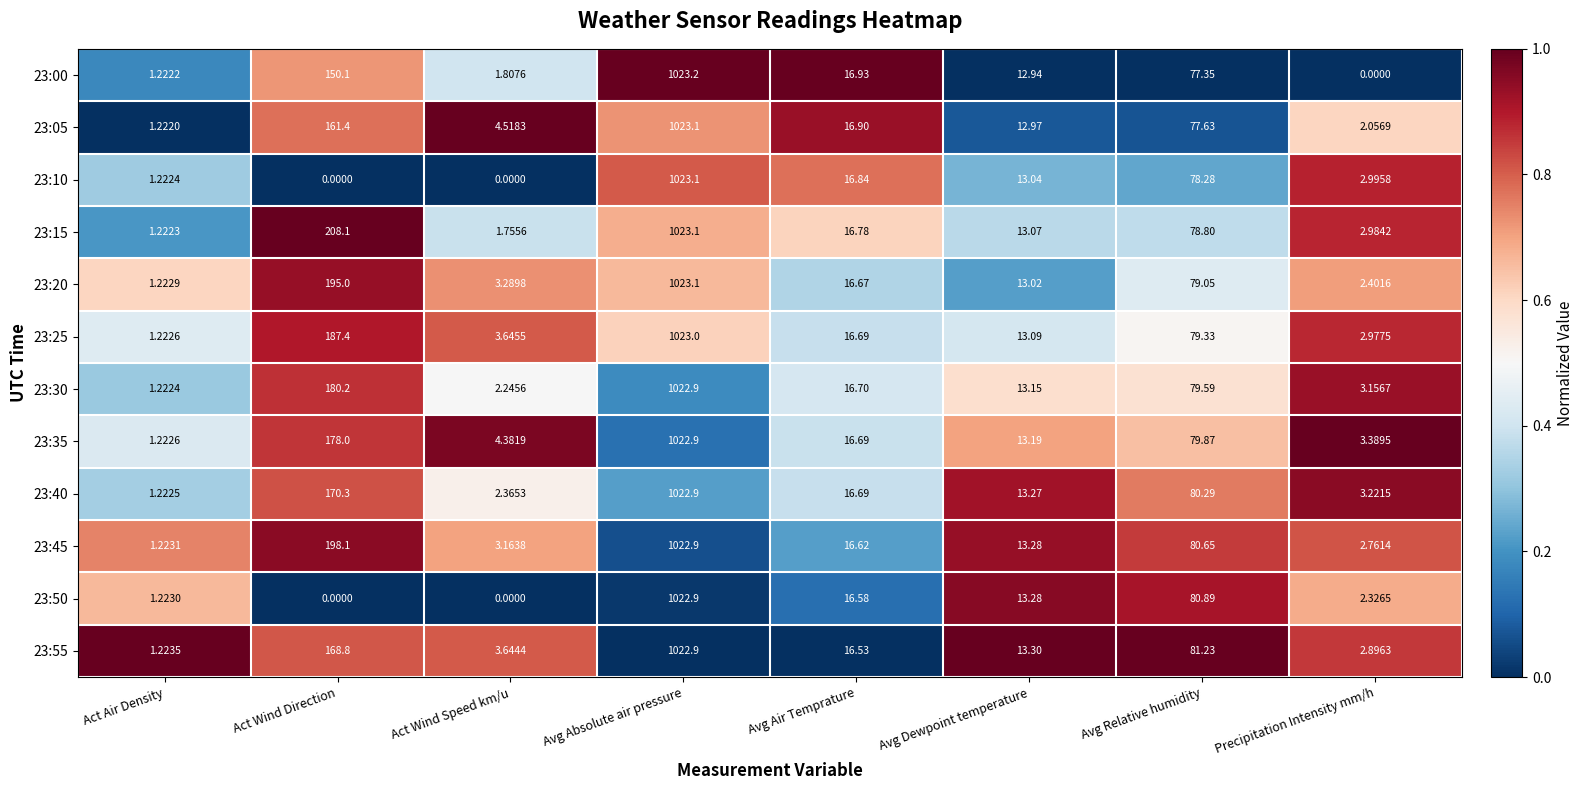

How many data points in 23:05 are less than 16?

4